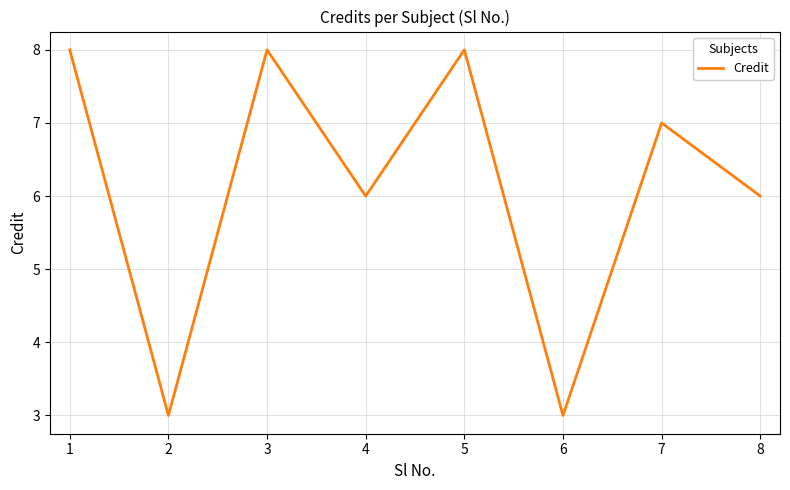

How many series are shown in this chart?

1